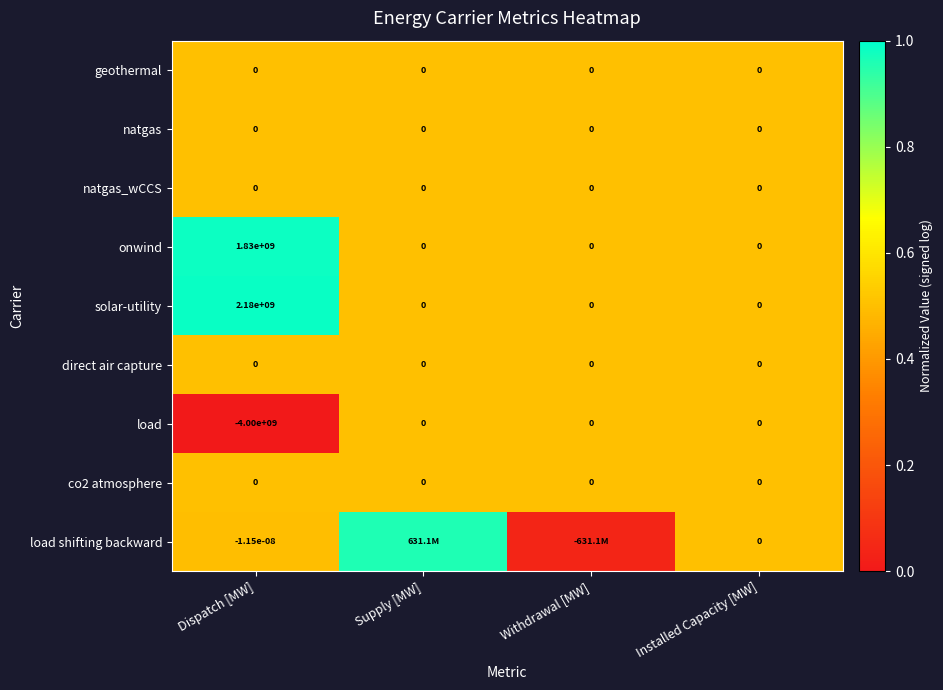

Which series changed the most between Dispatch [MW] and Installed Capacity [MW]?

load